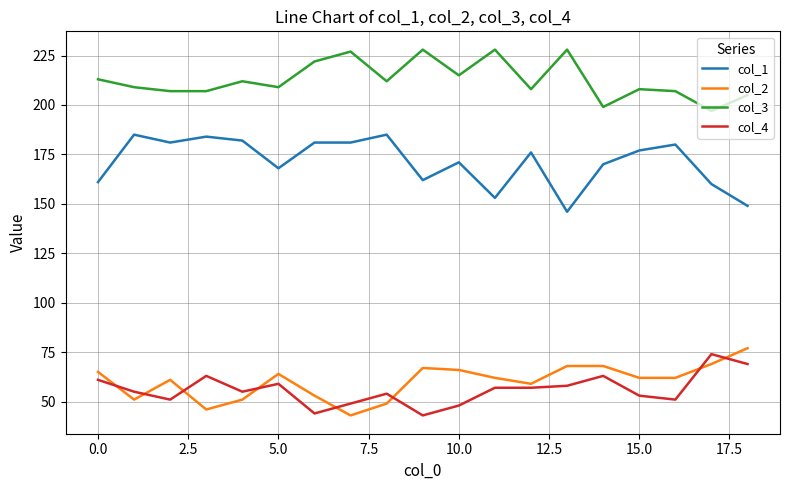

How many distinct data groups are displayed?

4